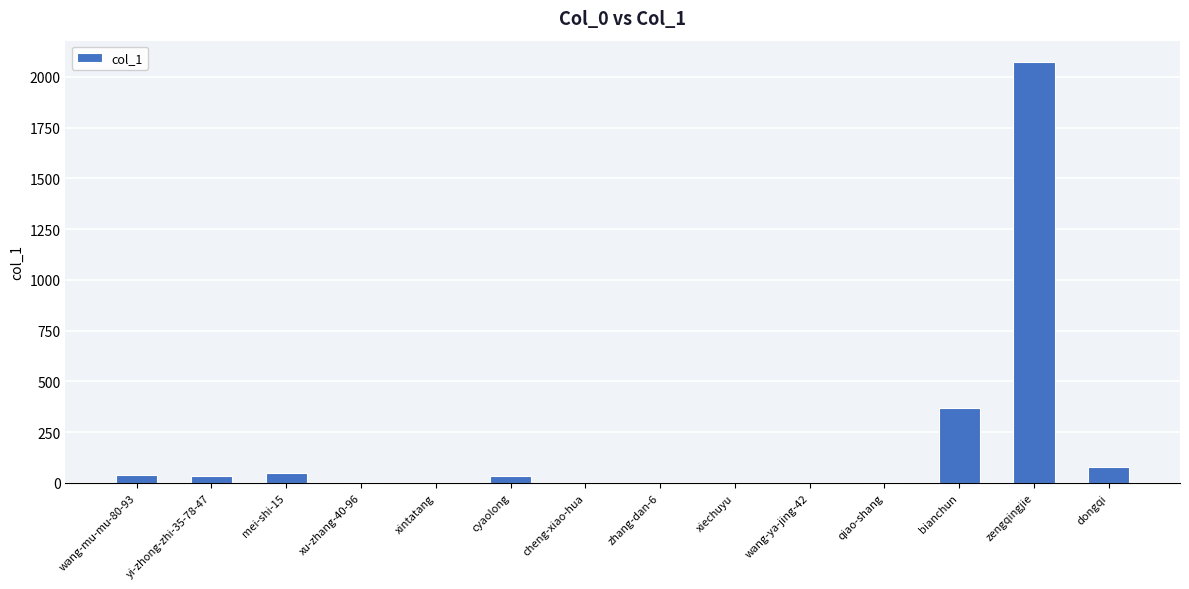

What is the sum of all values?

2688